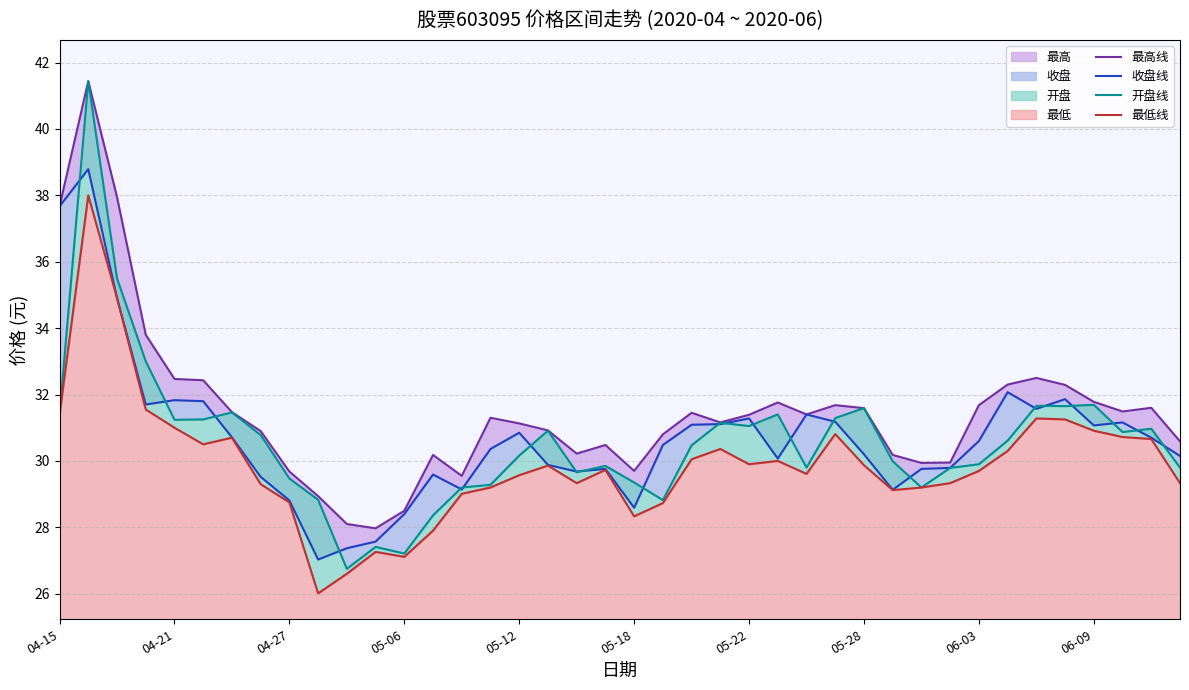

What is the difference between the highest and lowest values at 37?

0.8